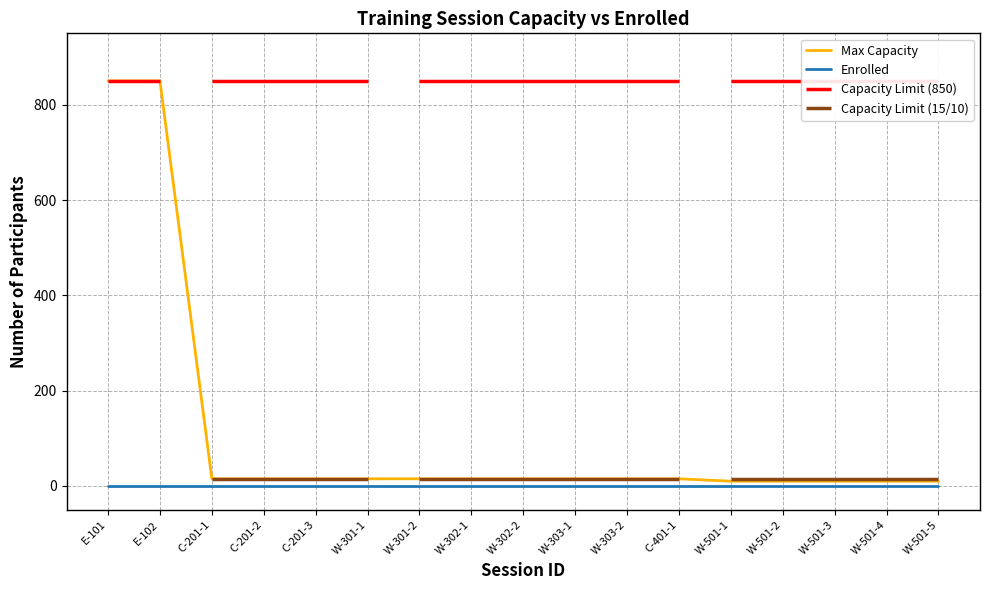

Which label corresponds to the smallest value in the chart?

E-101